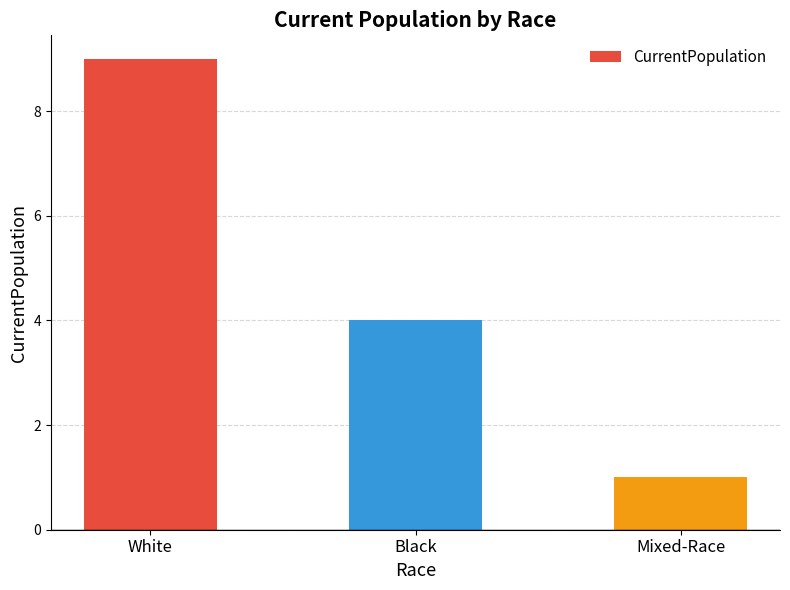

At which label is the value closest to 5?

Black